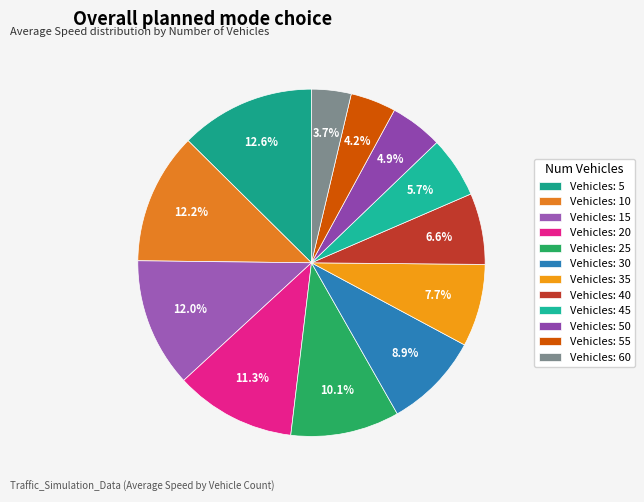

How many slices are in this pie chart?

12